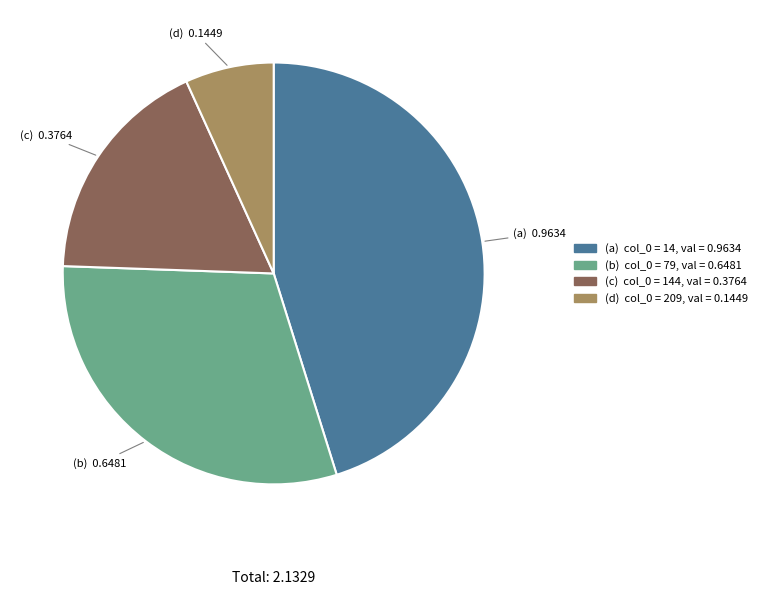

Count the number of slices in the pie.

4